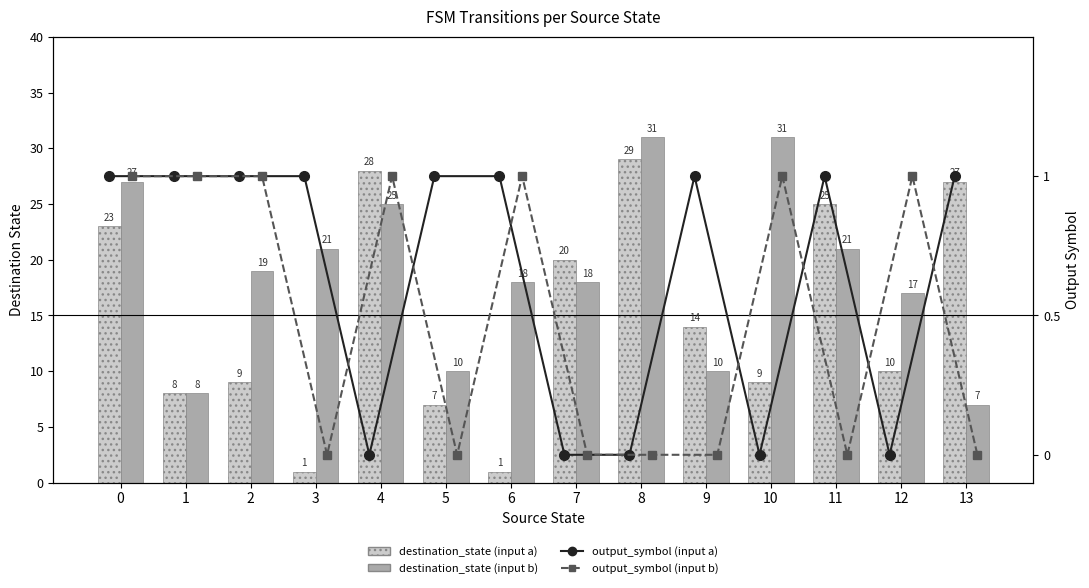

At how many categories does at least one series exceed 0?

14